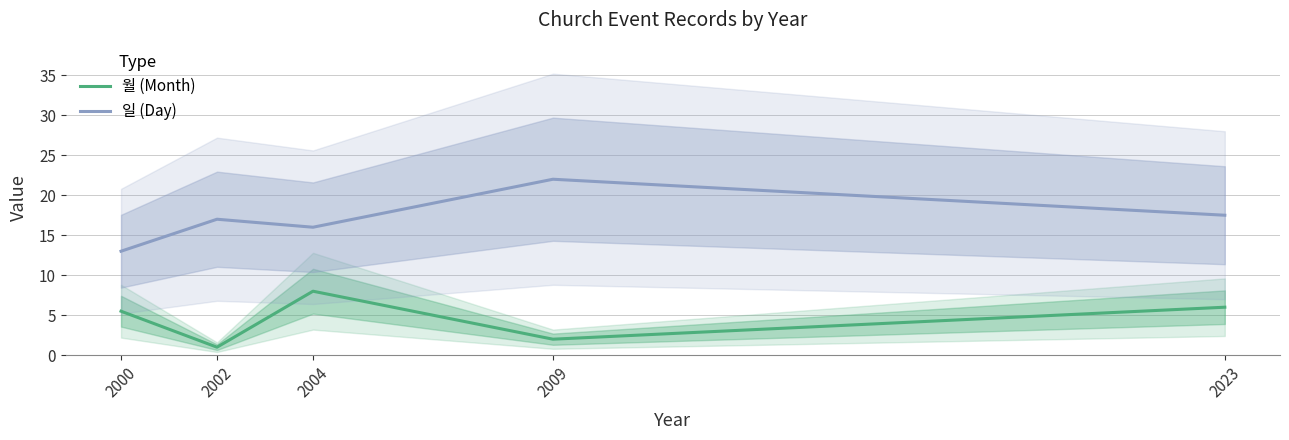

Reading left to right, extract all data points from this chart.

월 (Month): 2000=5.5	2002=1.0	2004=8.0	2009=2.0	2023=6.0
일 (Day): 2000=13.0	2002=17.0	2004=16.0	2009=22.0	2023=17.5